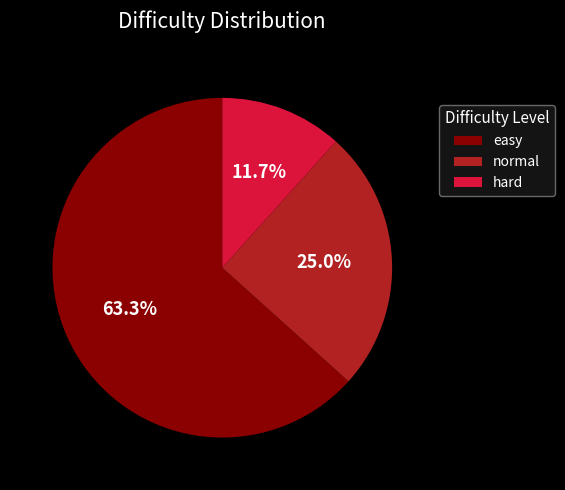

To the nearest percent, what is the difference between the largest and smallest slice percentages?

52%